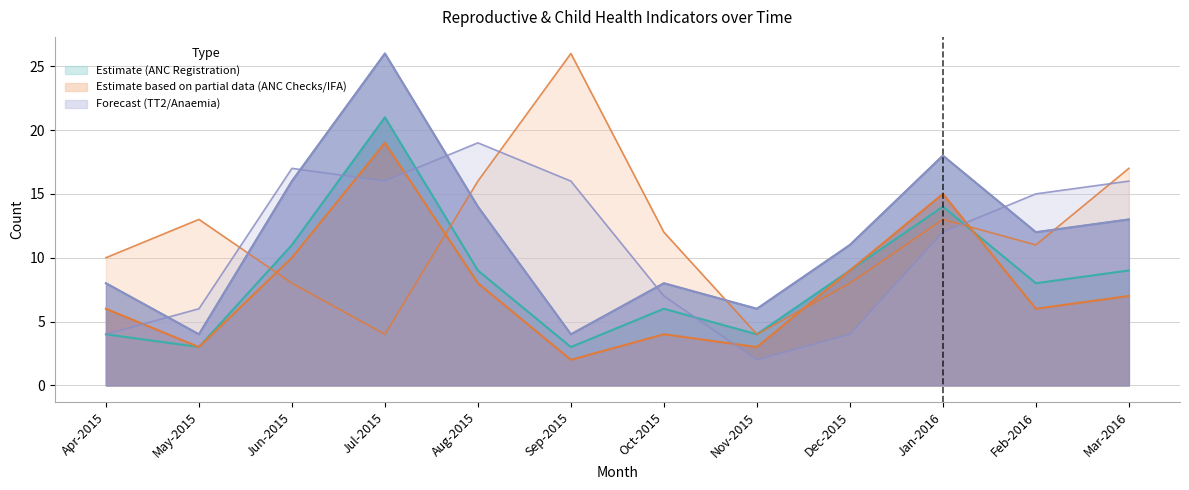

Reading left to right, list all the values displayed in this chart.

Total pregnant women registered: 8	4	16	26	14	4	8	6	11	18	12	13
Registered within first trimester: 4	3	11	21	9	3	6	4	9	14	8	9
Received 3 ANC checks: 10	13	8	4	16	26	12	4	8	13	11	17
TT2 or Booster: 4	6	17	16	19	16	7	2	4	12	15	16
Given 100 IFA tablets: 6	3	10	19	8	2	4	3	9	15	6	7
Hb level < 11 (Anaemia): 8	4	16	26	14	4	8	6	11	18	12	13